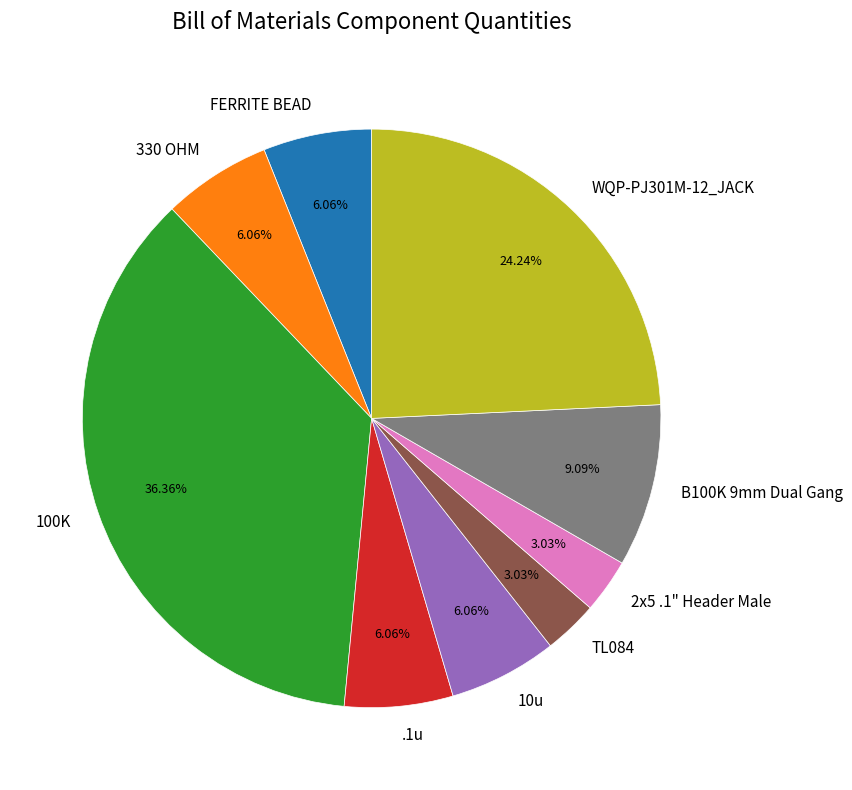

To the nearest percent, what percentage of the pie is WQP-PJ301M-12_JACK?

24%